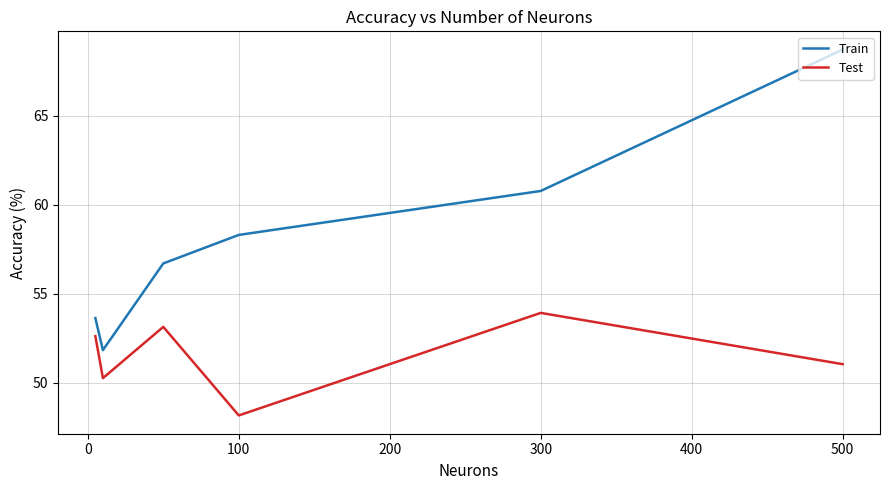

List the series in order of their overall mean, highest first.

Train, Test